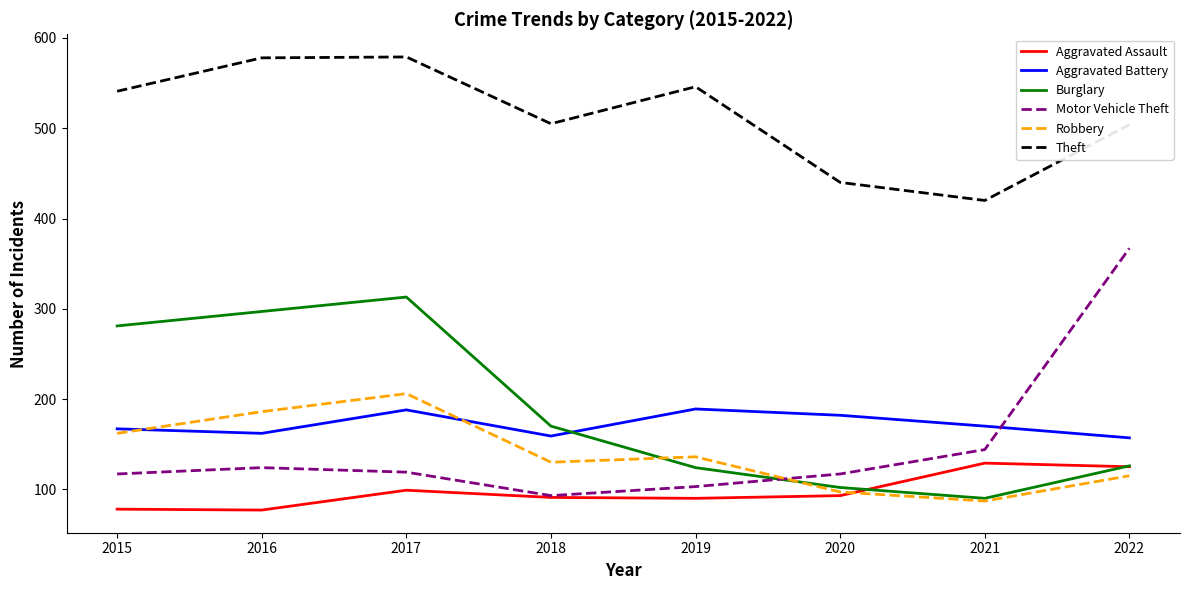

Which series has the largest total across all categories?

Theft